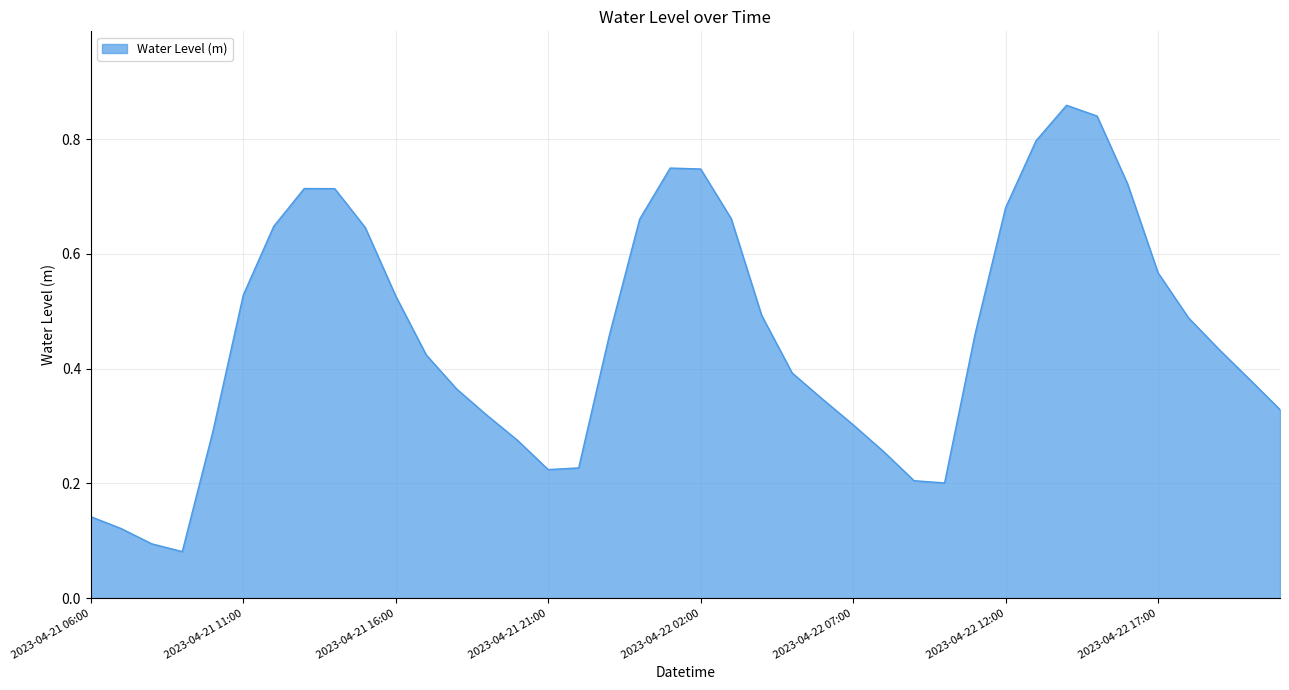

How many lines are shown in the chart?

1